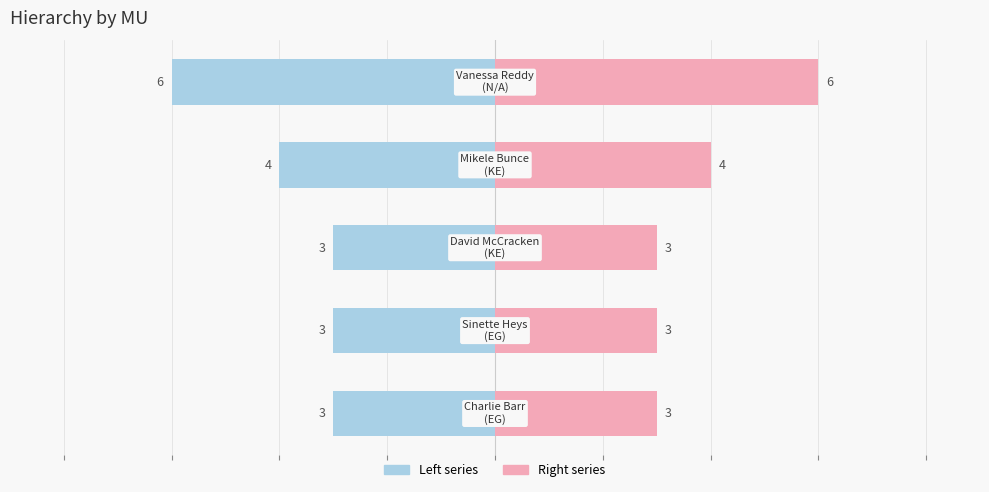

Reading left to right, list all the values displayed in this chart.

Left (EG-style): 0=-3	1=-3	2=-3	3=-4	4=-6
Right (MU value): 0=3	1=3	2=3	3=4	4=6